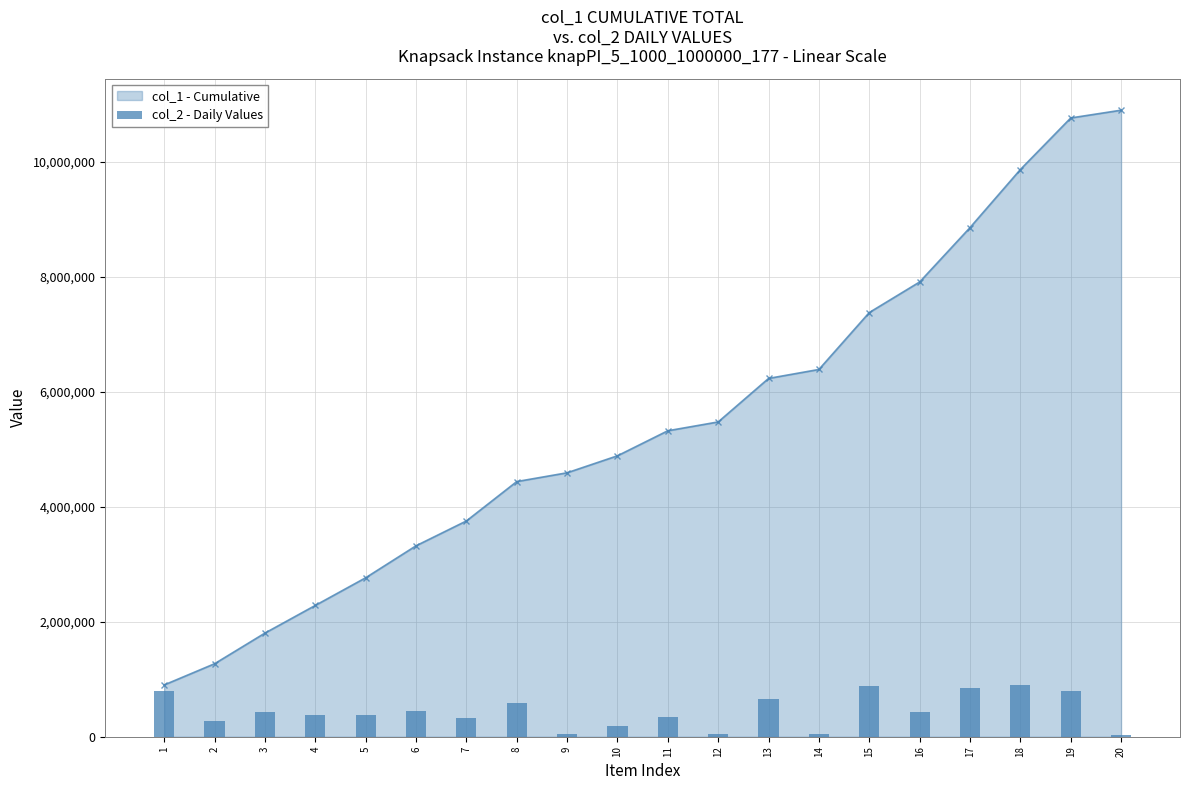

What is the difference between the maximum and minimum values?

871599